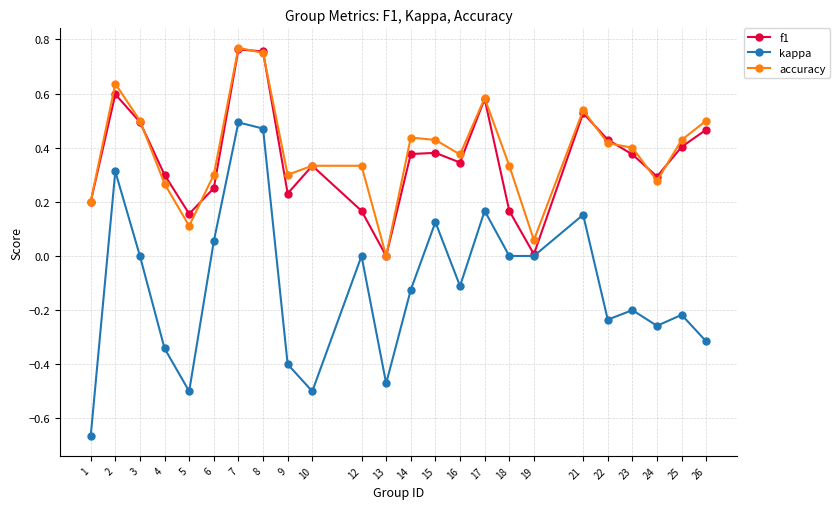

True or false: f1 has more than 1 interior local peaks.

True